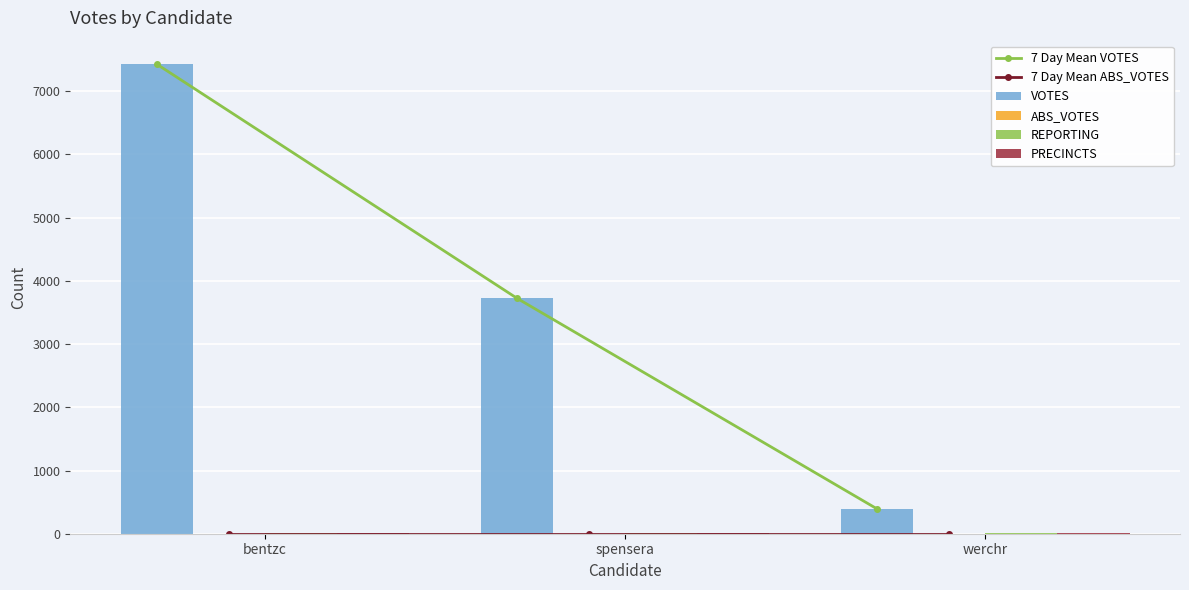

What are all the series names shown in the legend?

7 Day Mean VOTES, 7 Day Mean ABS_VOTES, VOTES, ABS_VOTES, REPORTING, PRECINCTS